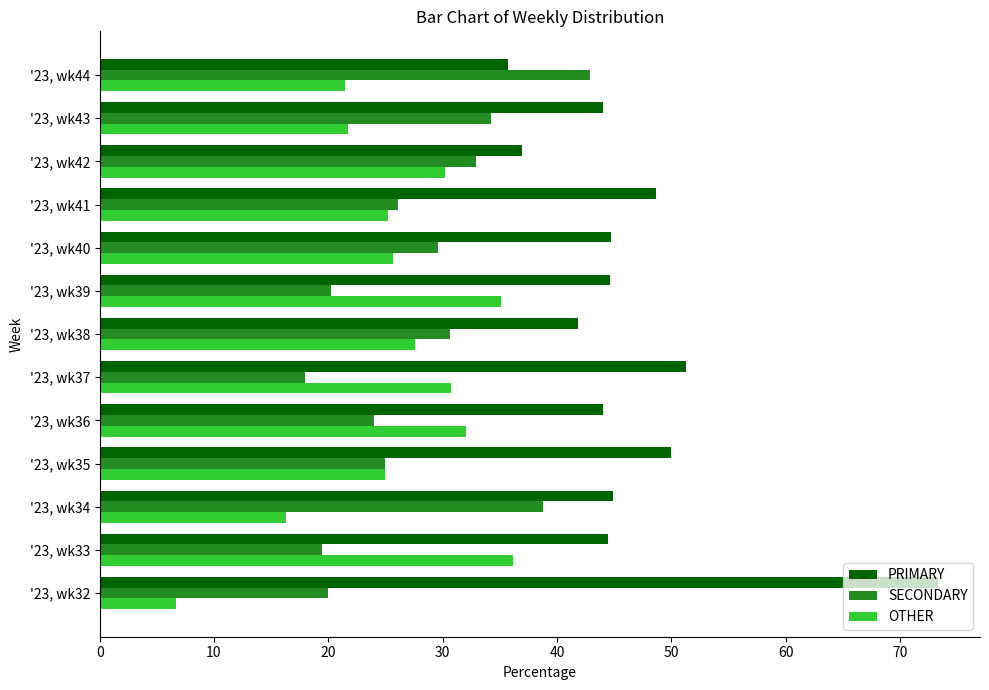

At '23, wk32, list the series in order from smallest to largest.

OTHER, SECONDARY, PRIMARY